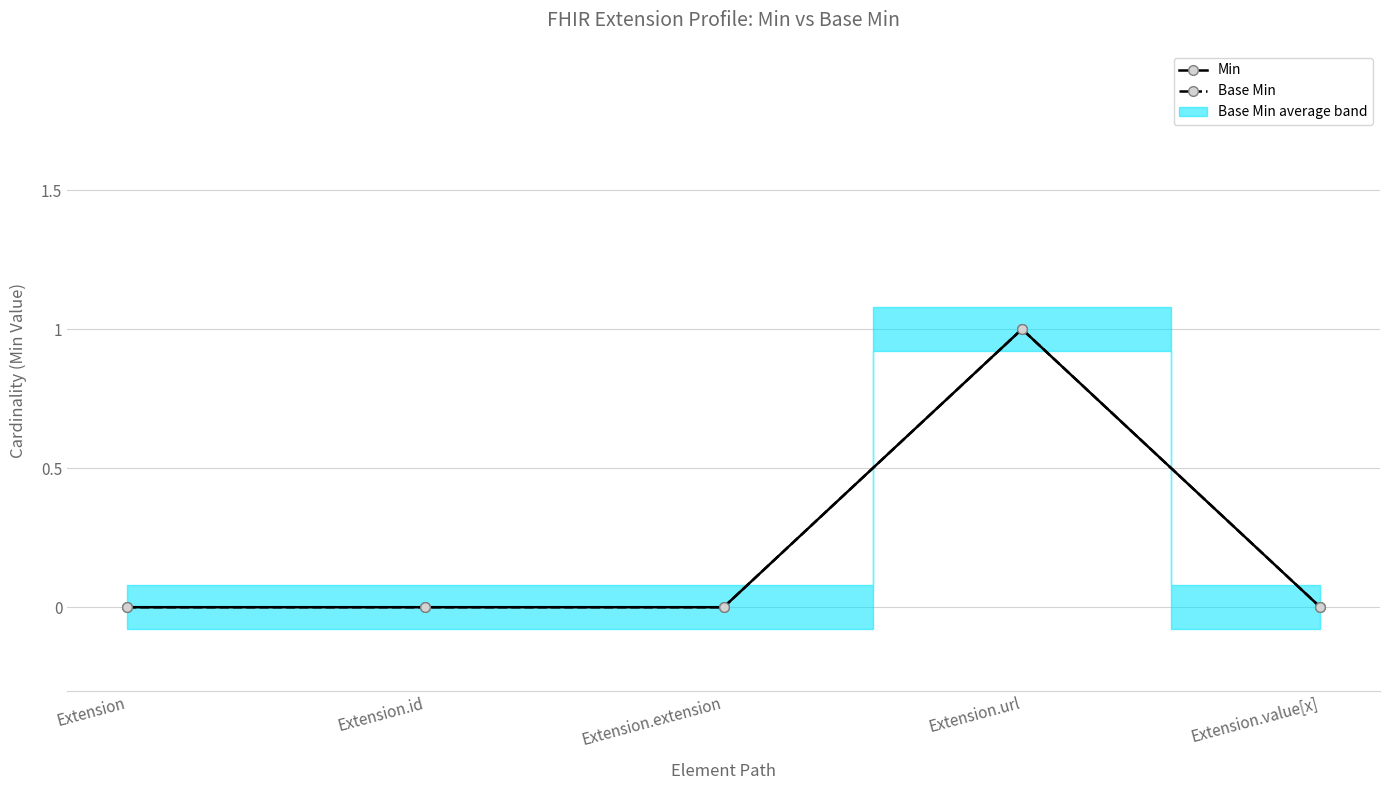

Does the chart have visible grid lines?

Yes